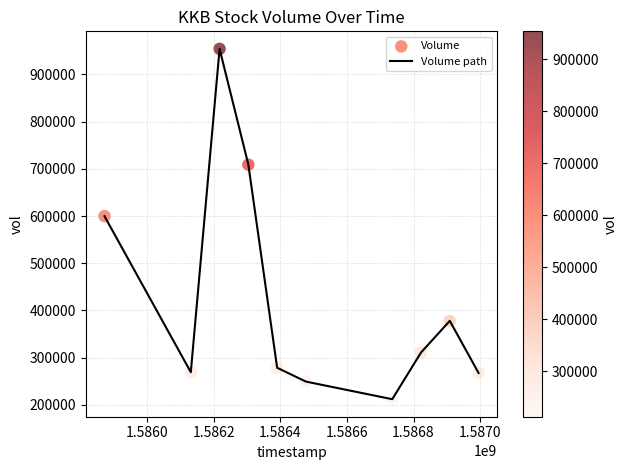

What is the difference between the maximum and minimum values?

742100